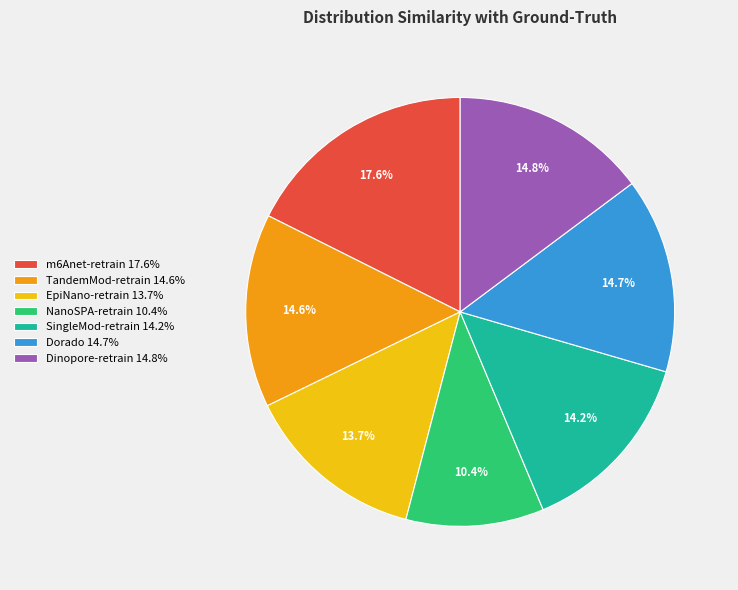

Count the number of slices in the pie.

7